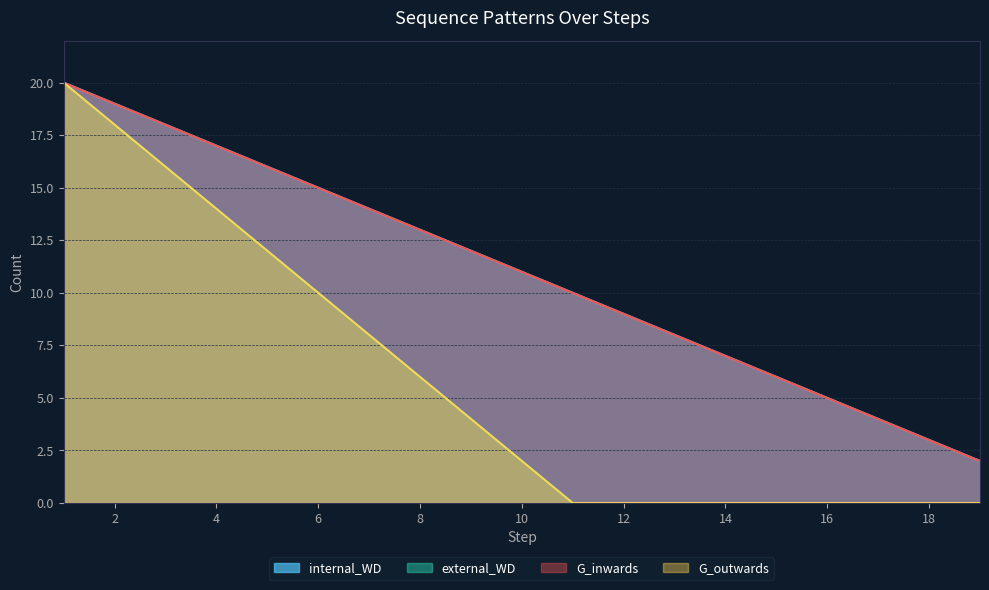

Rank the categories by G_inwards value from lowest to highest.

19, 18, 17, 16, 15, 14, 13, 12, 11, 10, 9, 8, 7, 6, 5, 4, 3, 2, 1